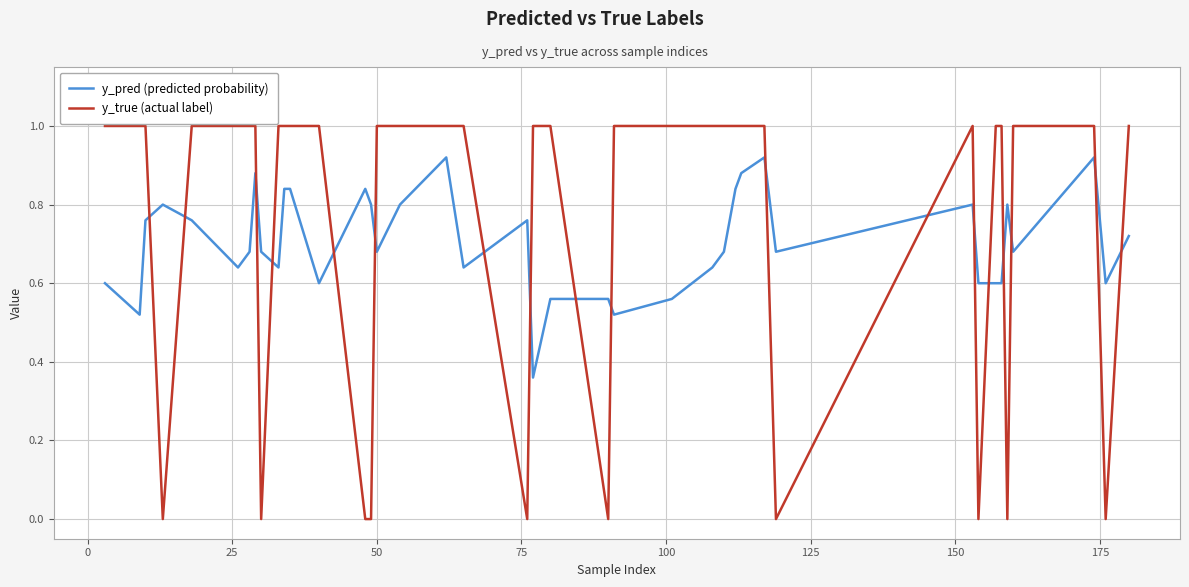

How many y_true (actual label) values are between 1 and 2?

30